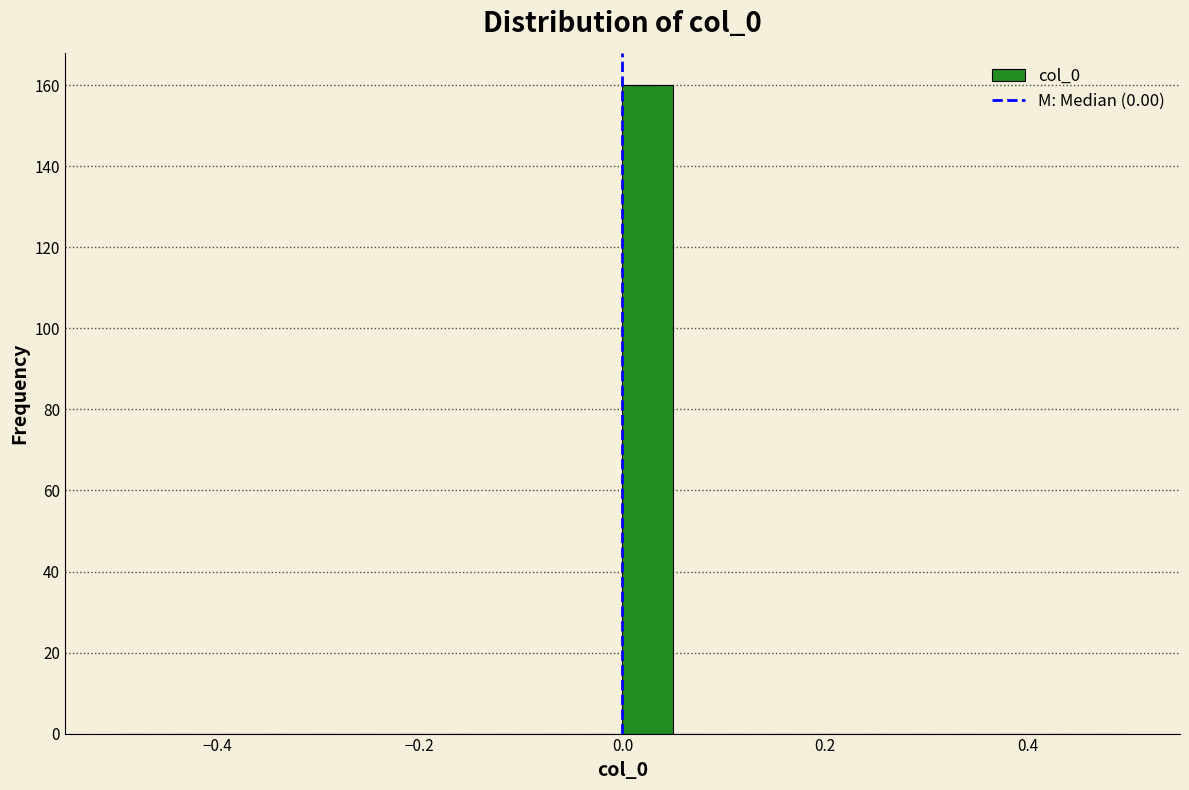

Around what value on the x-axis is the tallest bar? Give the approximate position of its centre, as read against the axis.

0.02